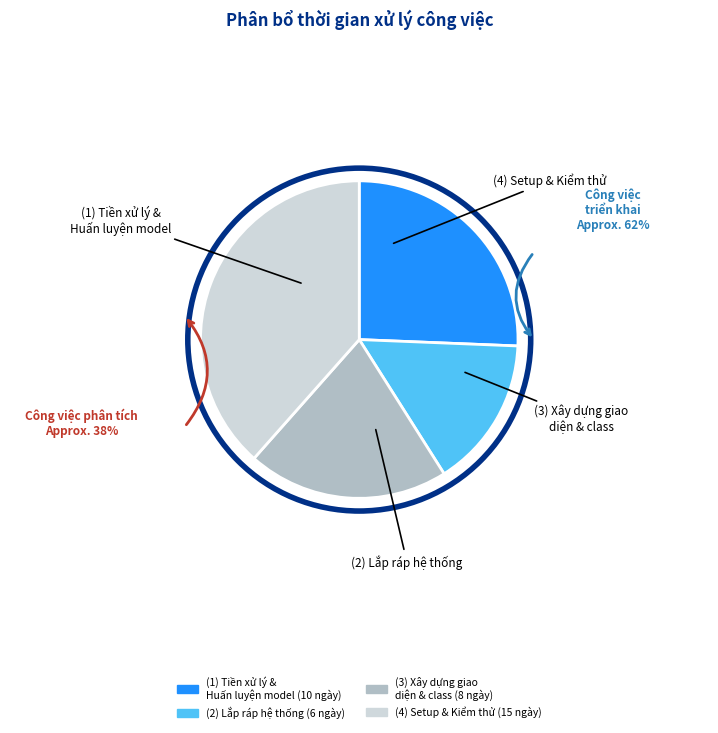

Does any single category account for the majority?

No